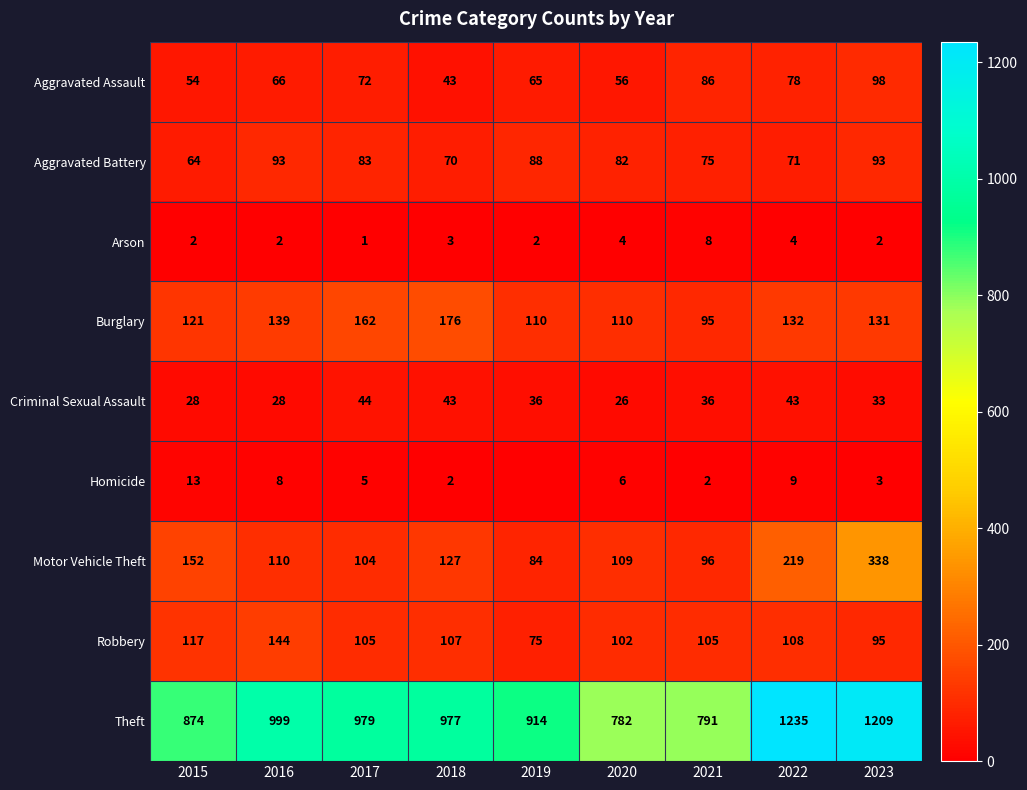

At 2023, list the series in order from smallest to largest.

Arson, Homicide, Criminal Sexual Assault, Aggravated Battery, Robbery, Aggravated Assault, Burglary, Motor Vehicle Theft, Theft